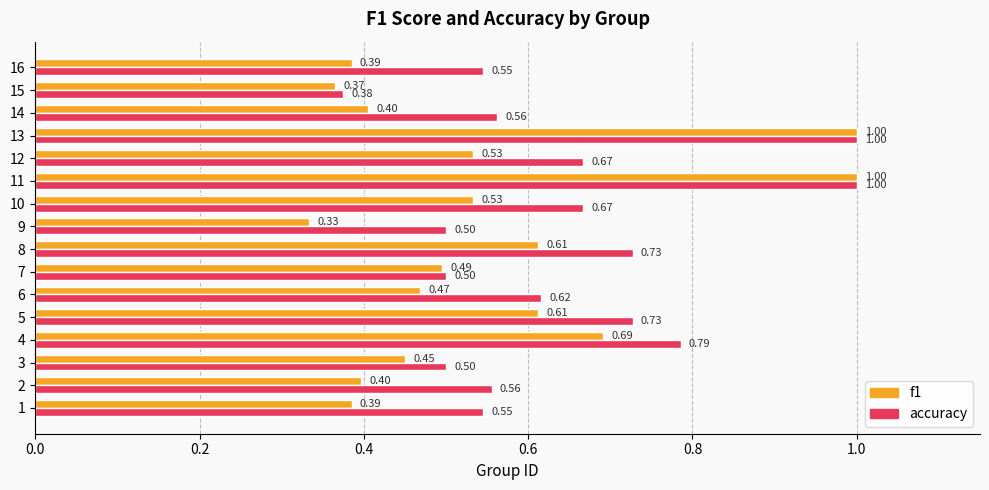

What is the difference between the maximum and second lowest values in the accuracy series?

0.5